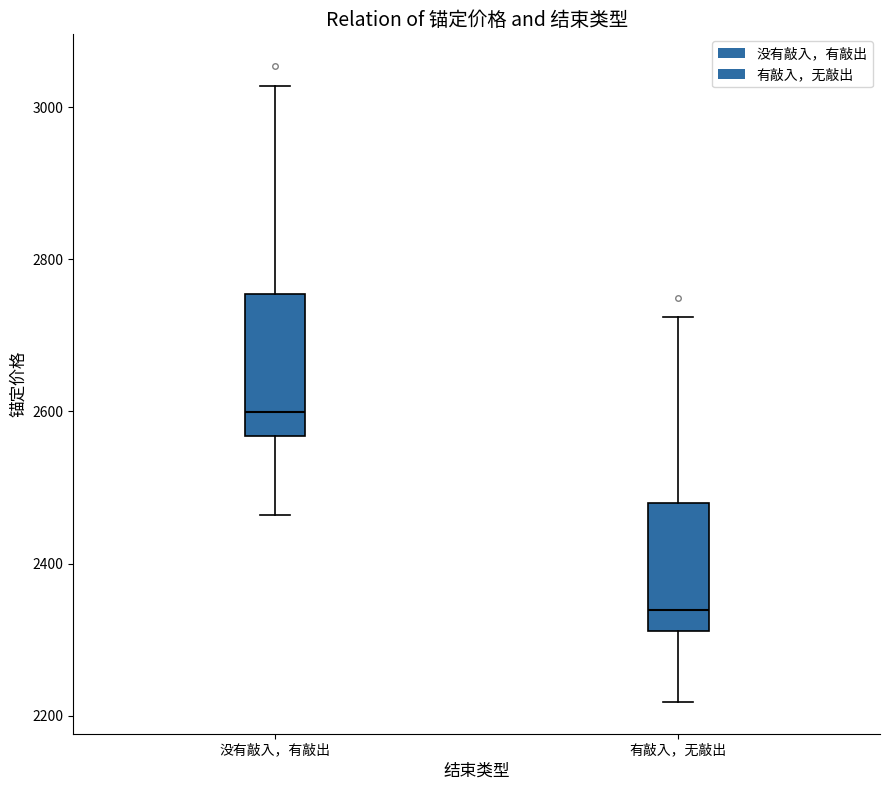

Which box has the lowest median line?

有敲入，无敲出